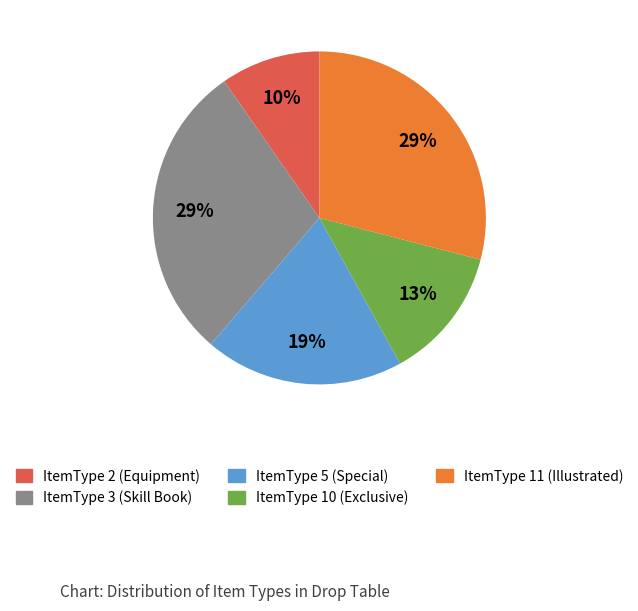

Is there a majority slice in this chart?

No